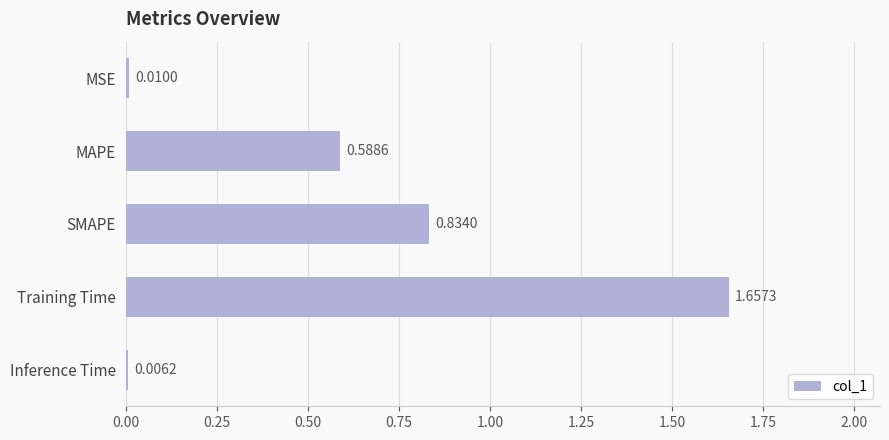

Which has a higher value, SMAPE or Inference Time?

SMAPE